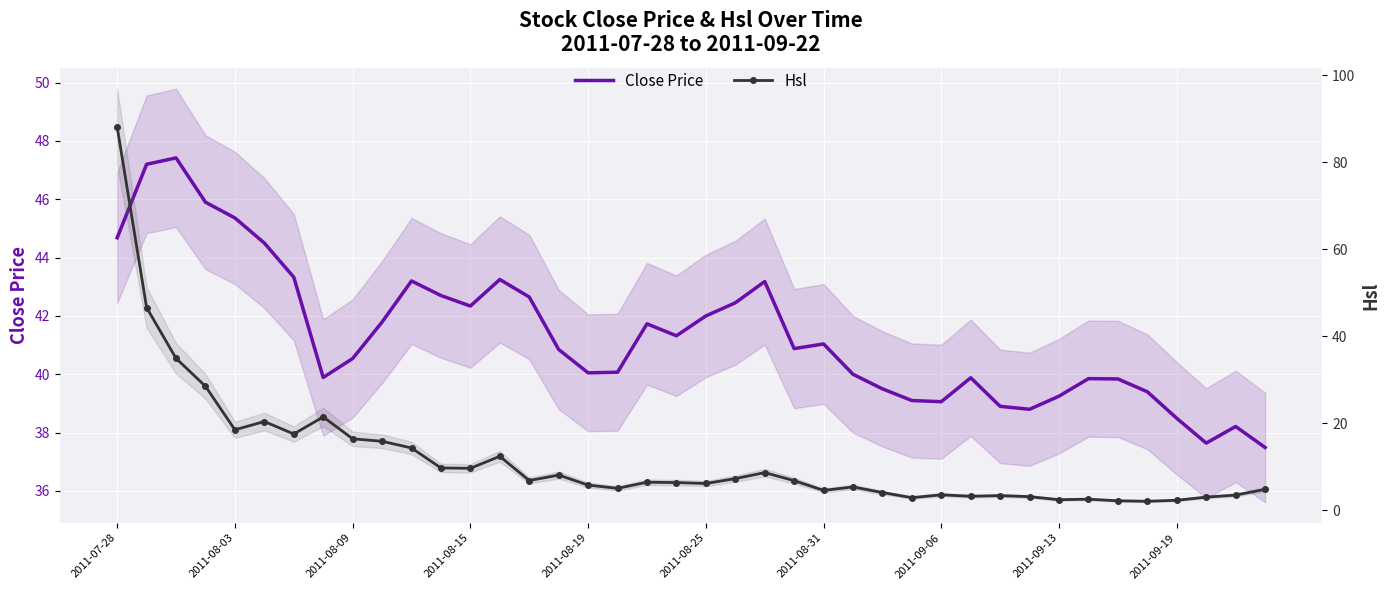

What is the average value of the Close Price series?

41.3